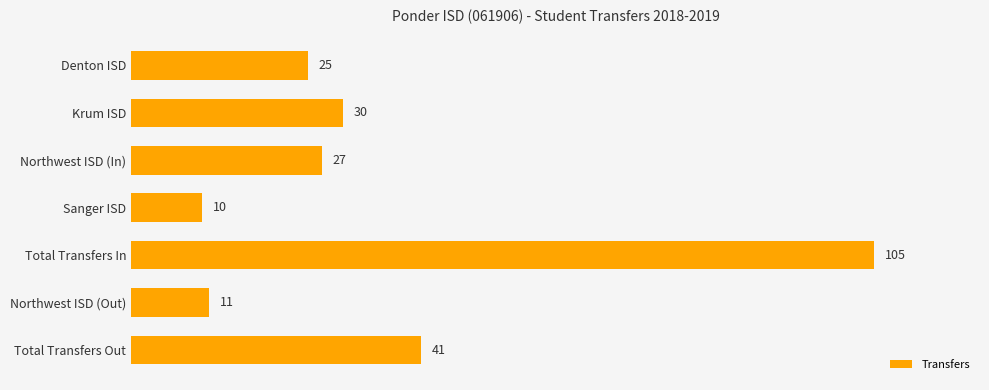

Reading bottom to top, extract all data points from this chart.

41	11	105	10	27	30	25